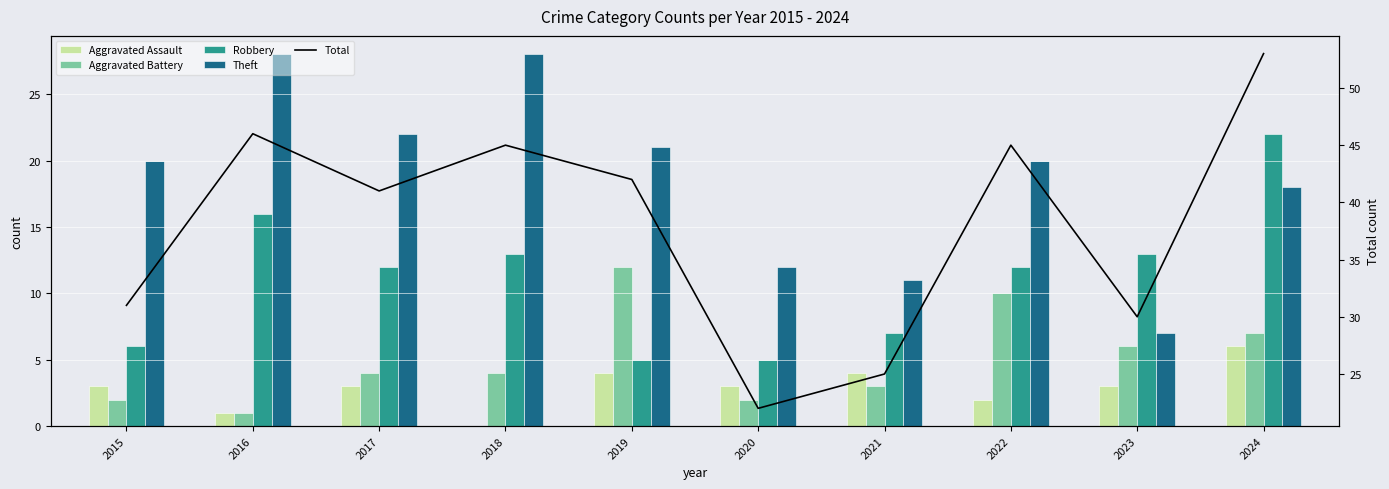

What is the sum of all Aggravated Assault values?

29